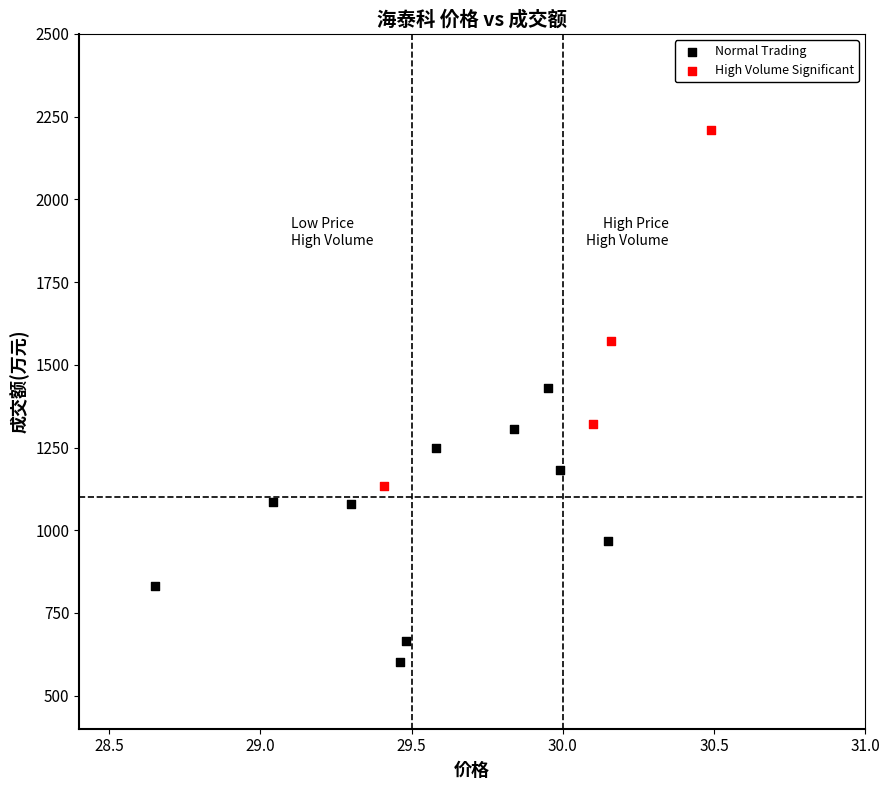

Which series contains the highest Y value?

High Volume Significant